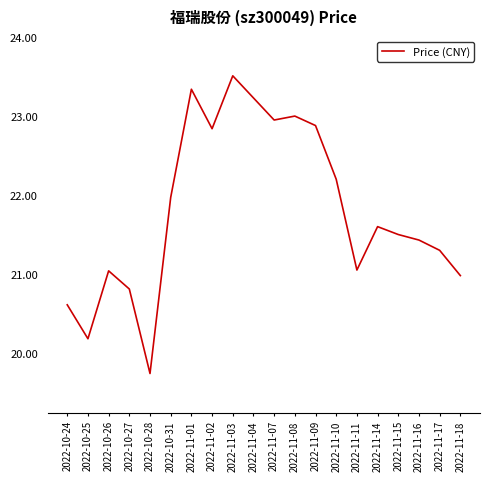

What is the maximum value shown in the chart?

23.5